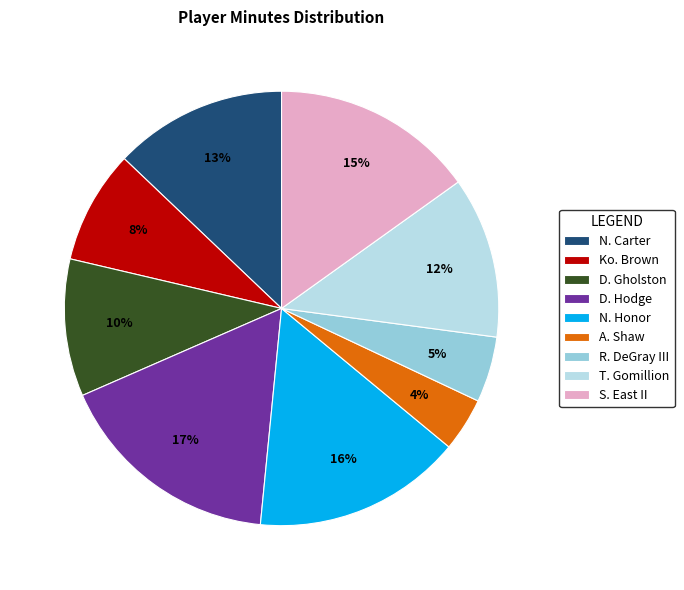

Does any single category account for the majority?

No